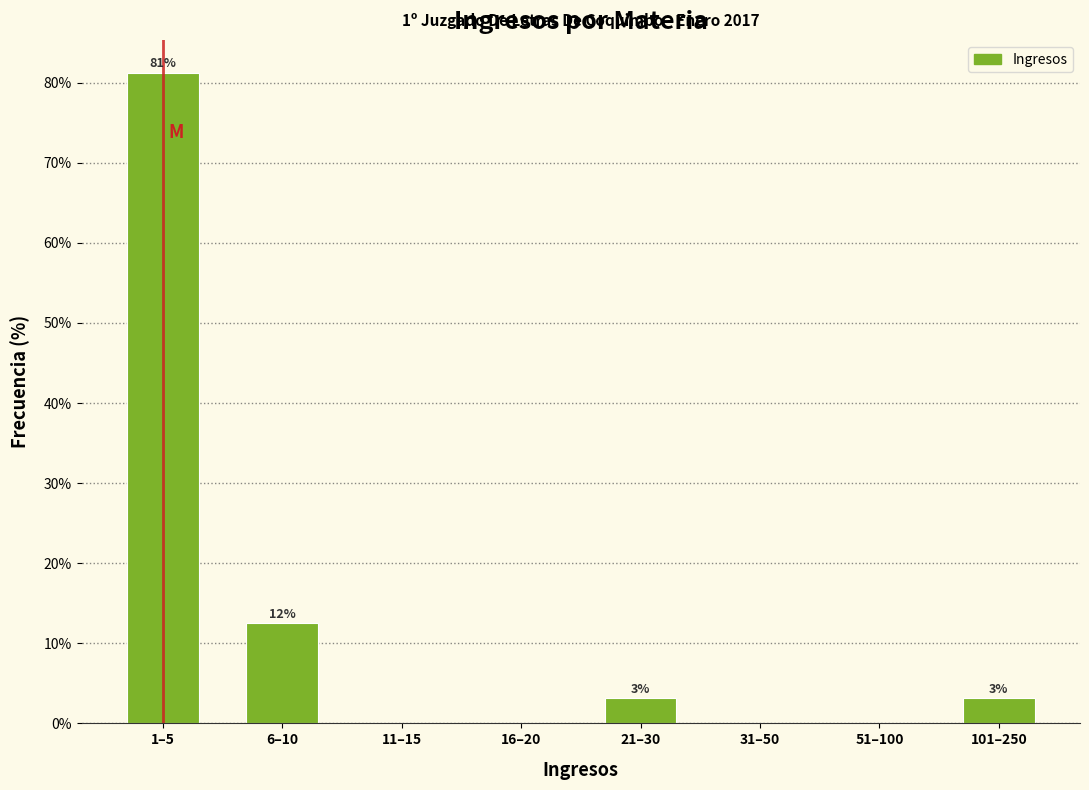

Are the bars horizontal?

No